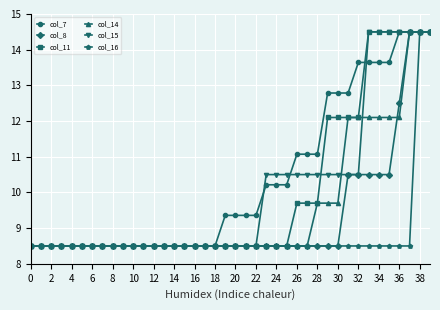

What is the sum of all col_15 values?

402.0